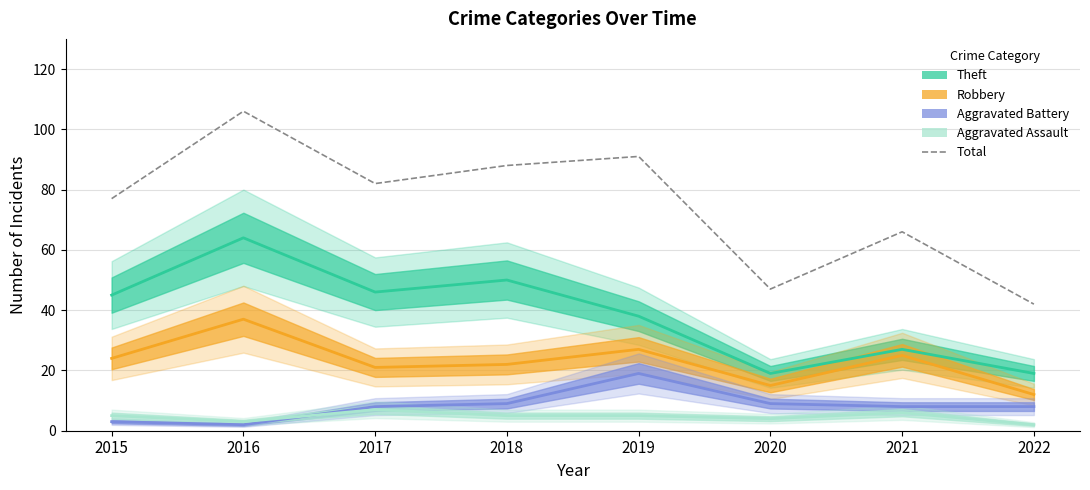

How many interior local valleys (lower than both neighbors) does the data have?

2